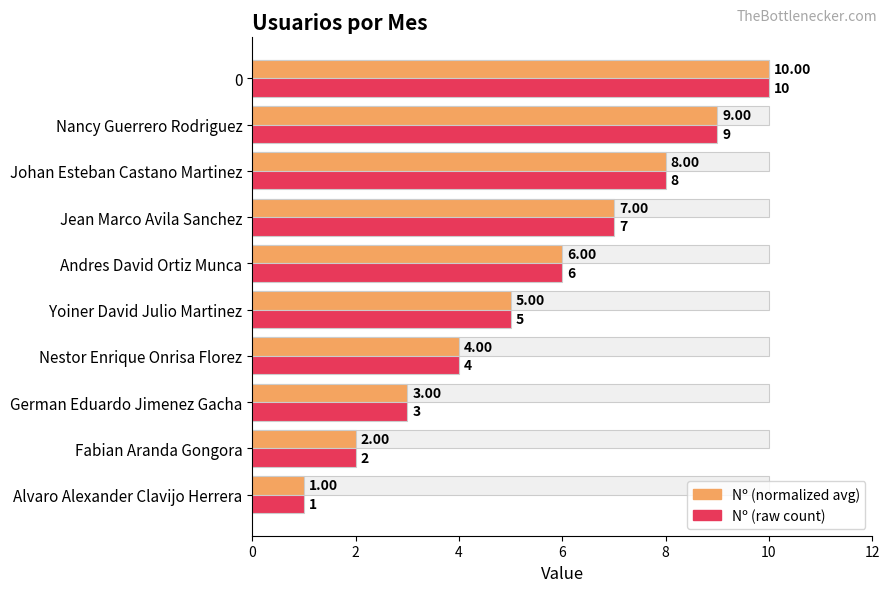

How many Nº (raw count) values are between 3 and 8?

6